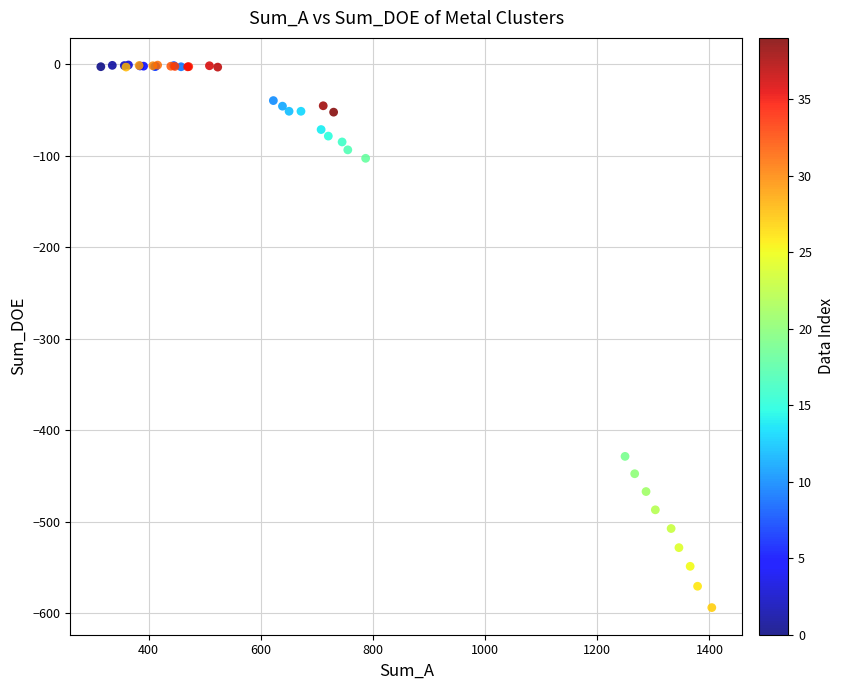

What Y value in the scatter plot is closest to -297?

-428.6